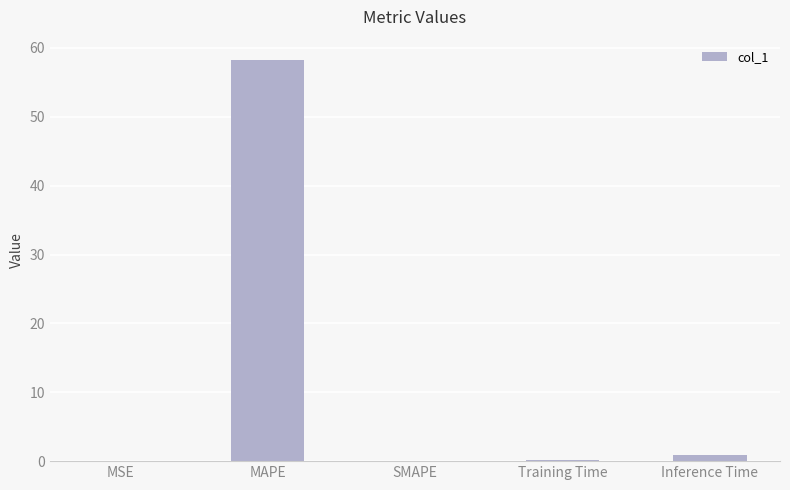

Which category has the highest value across all series?

MAPE